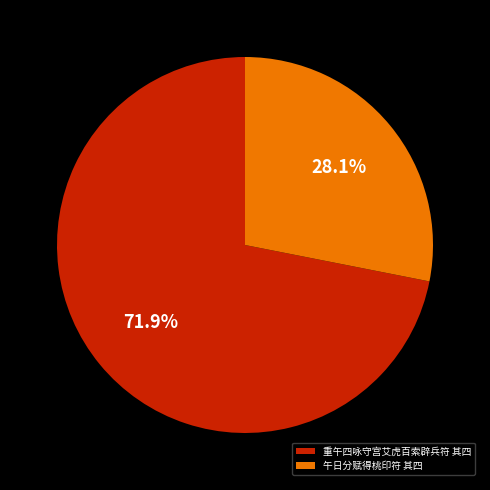

True or false: 重午四咏守宫艾虎百索辟兵符 其四 accounts for 77% of the total.

False